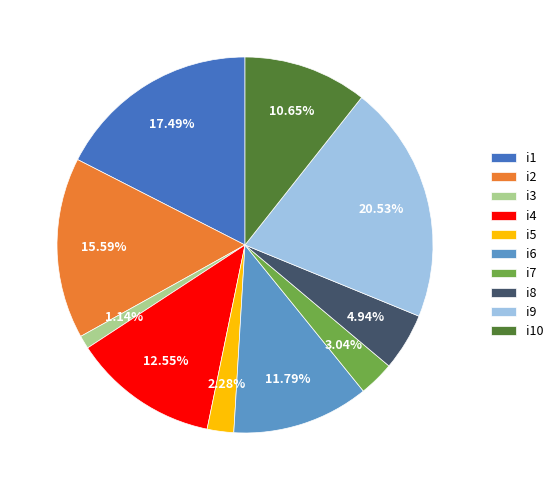

Combined, what portion of the pie is i9 and i1?

38.0%